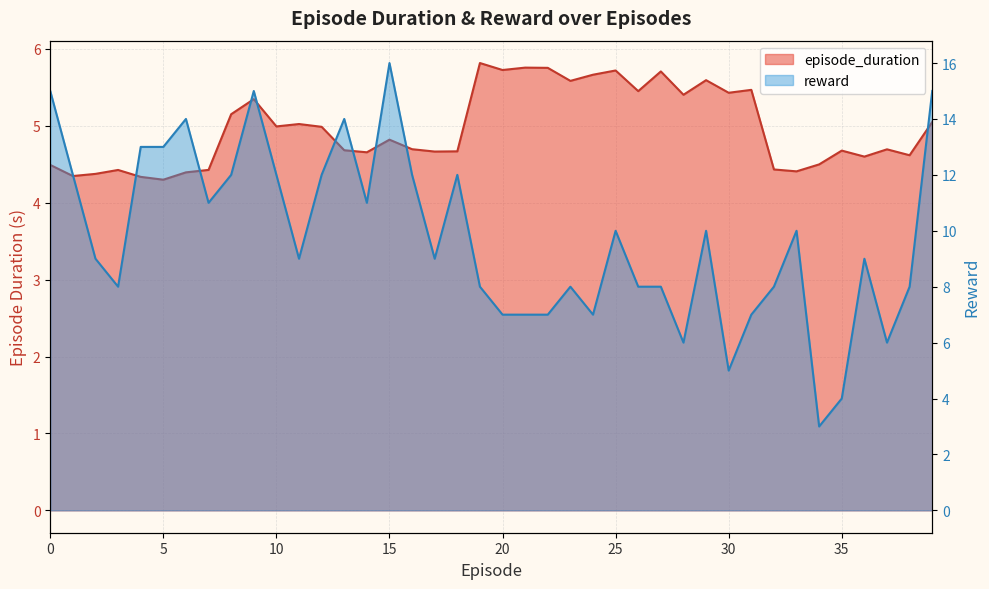

Rank the series by their maximum value, from highest to lowest.

reward, episode_duration